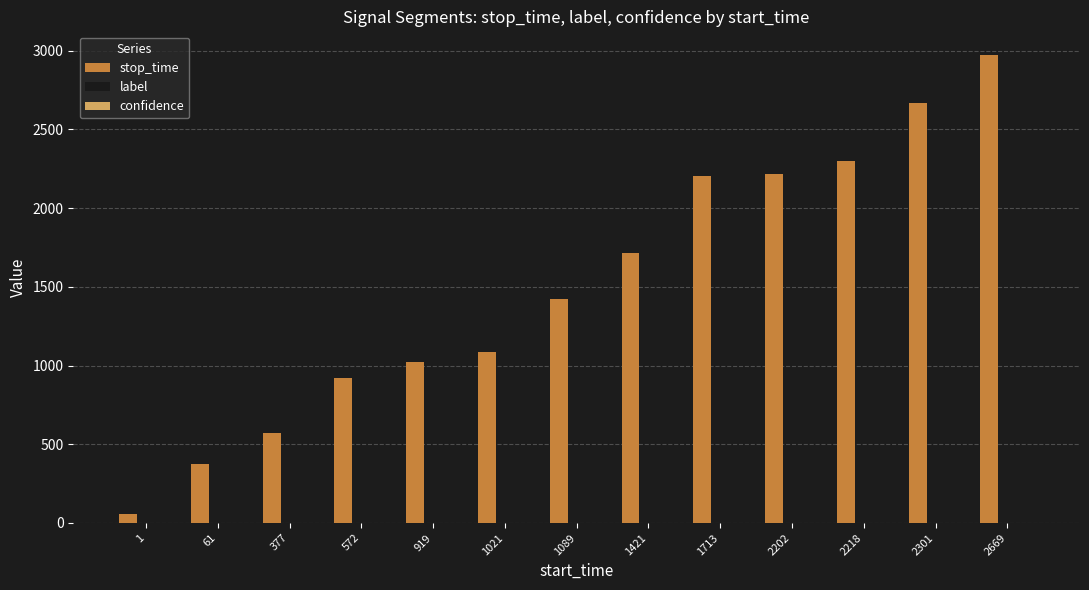

What is the sum of all stop_time values?

19525.0